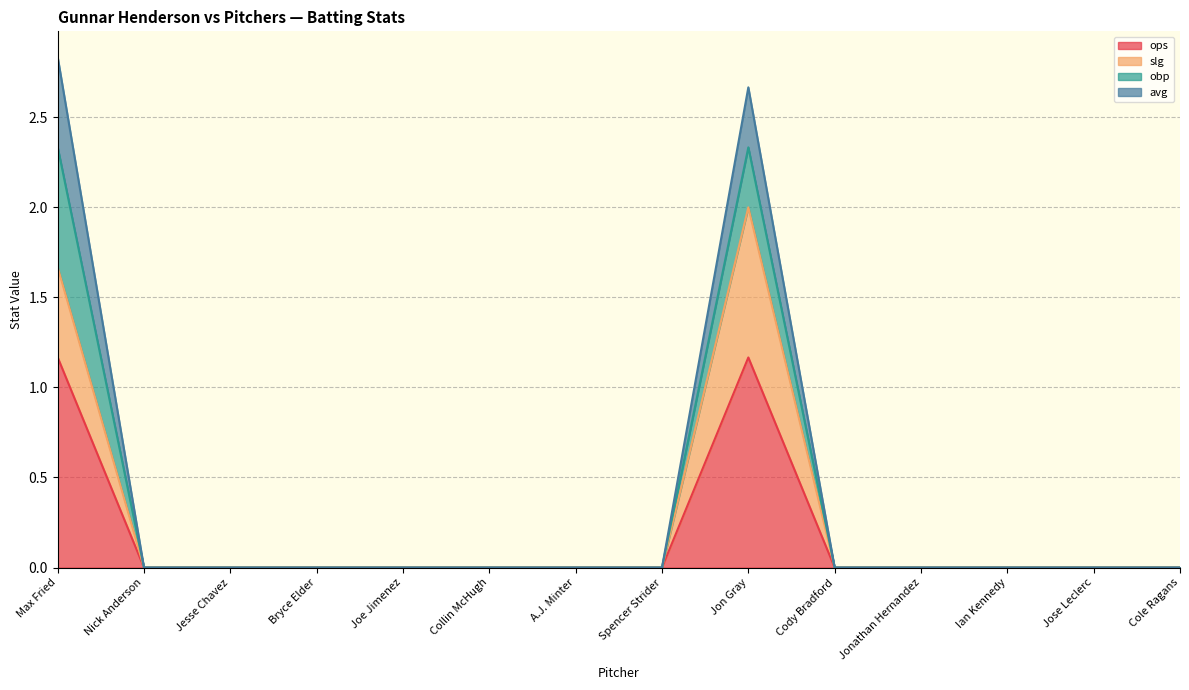

True or false: ops has a value of 0.0 at Cody Bradford.

True